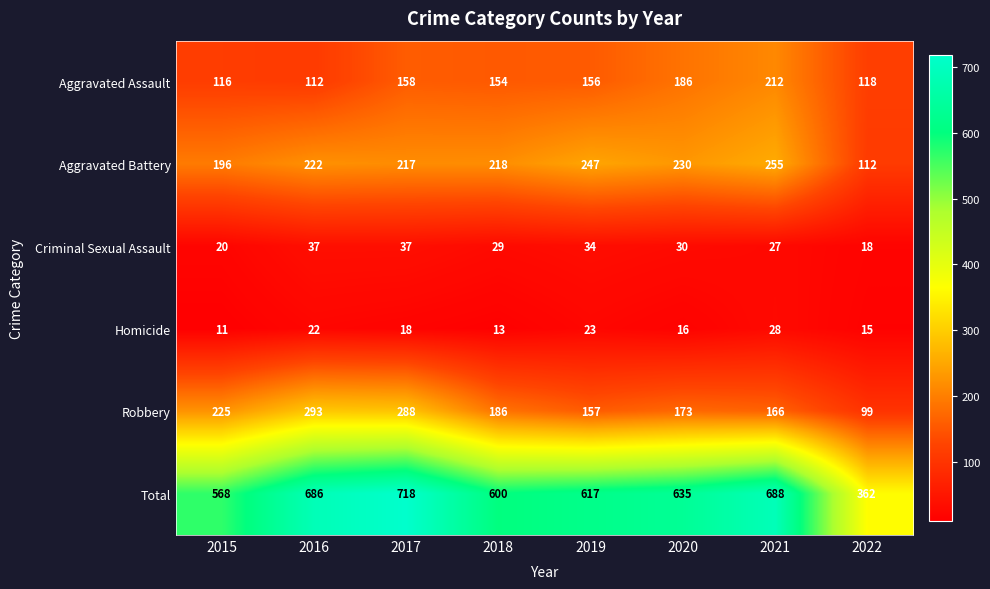

What is the highest value of the Homicide series?

28